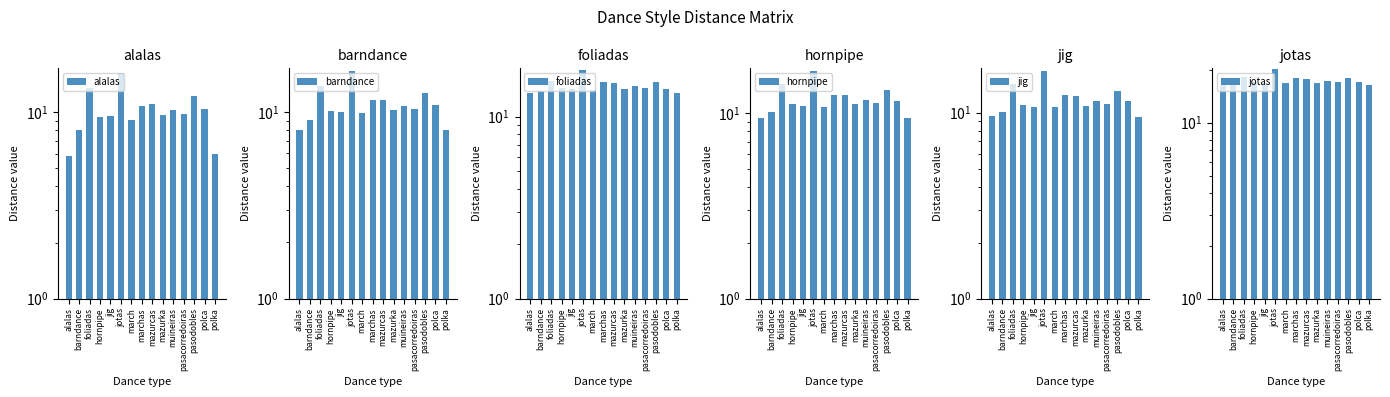

At which category is the sum across all series the highest?

jotas